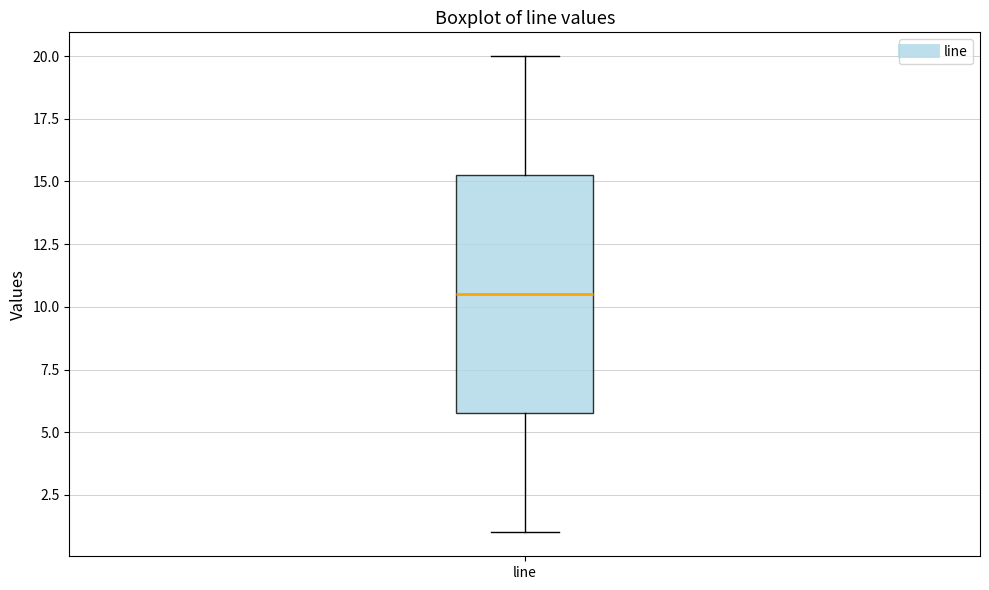

Read this box plot against the y-axis: the position of the median line, the range covered by the box, and the ends of both whiskers. The values are not printed on the chart, so give them approximately, as read against the axis.

median 10.5, box 6.0 to 15.5, whiskers 1.0 to 20.0